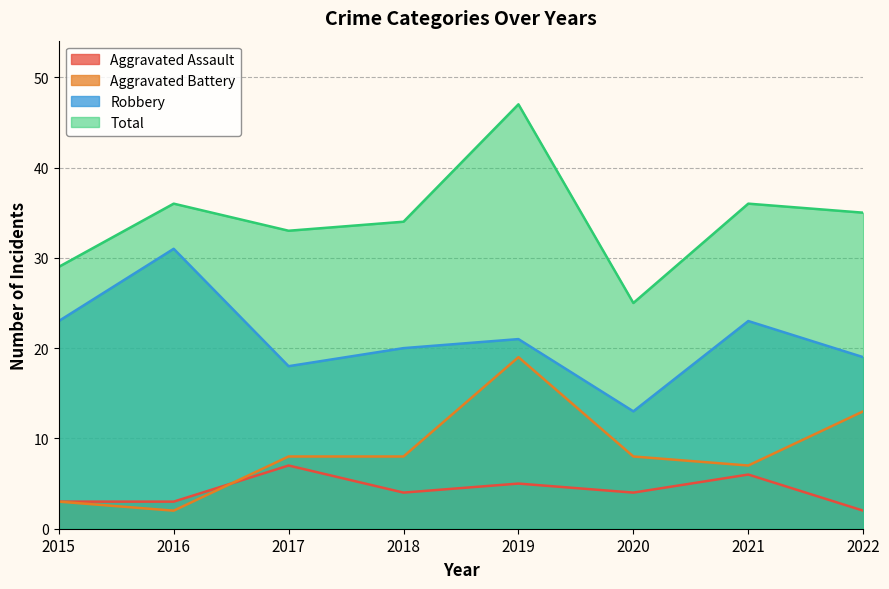

What is the highest value of the Aggravated Assault series?

7